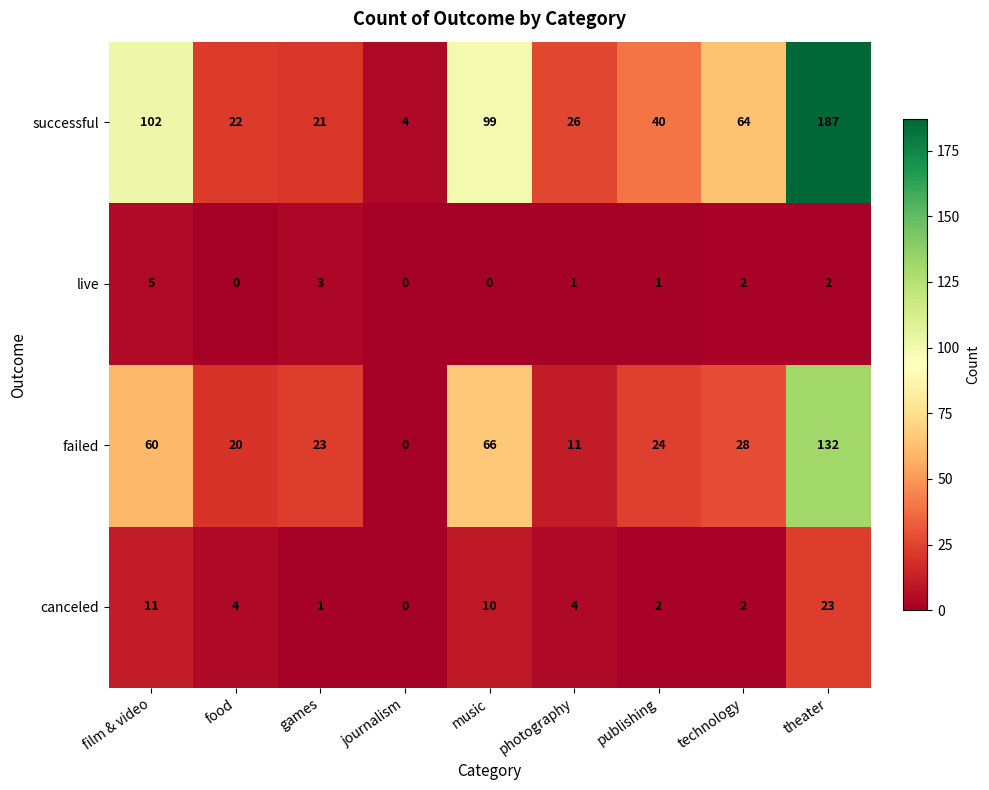

Where does the failed series first go above 24?

film & video